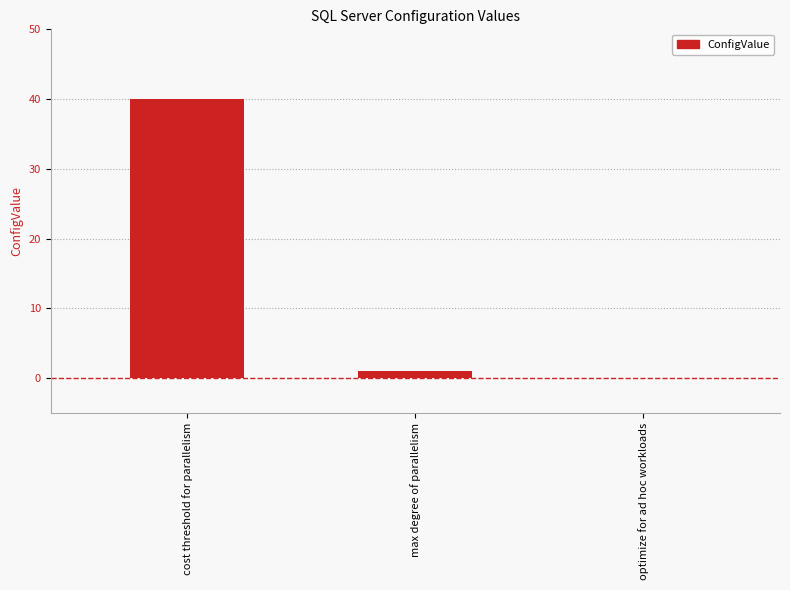

What is the maximum value shown in the chart?

40